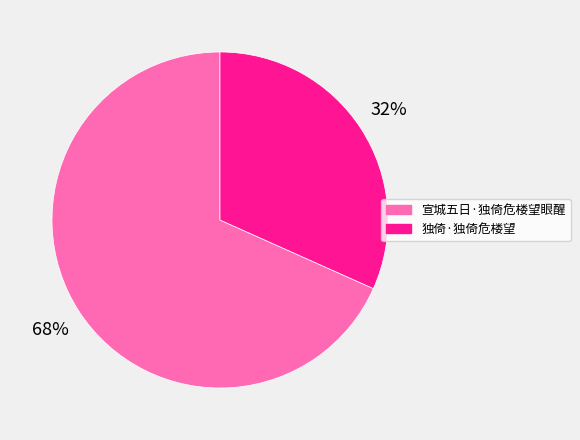

To the nearest percent, what percentage of the pie is 宣城五日·独倚危楼望眼醒?

68%